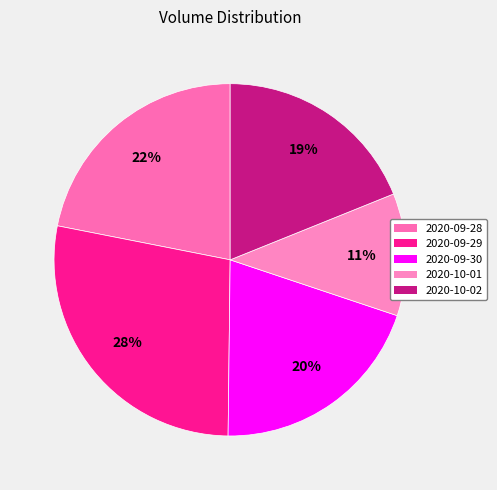

Is there any slice that represents more than half of the pie?

No